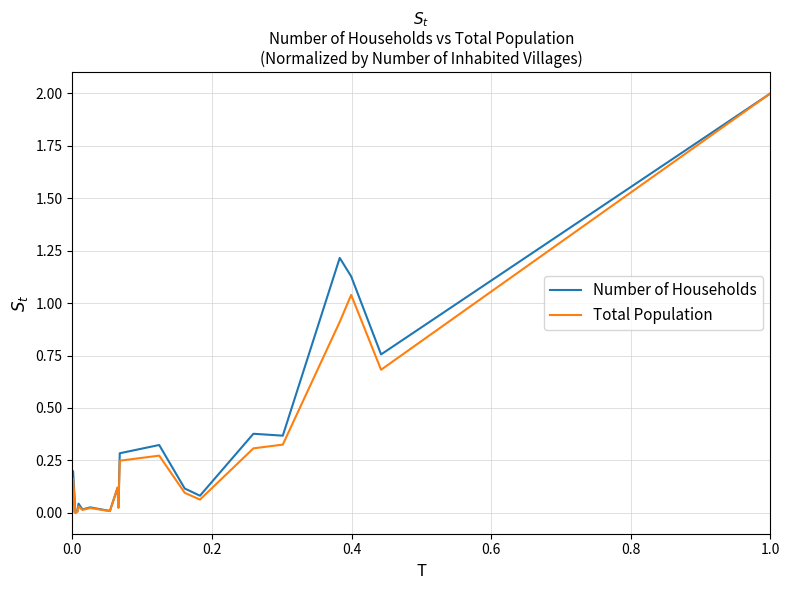

What is the maximum value shown in the chart?

2.0